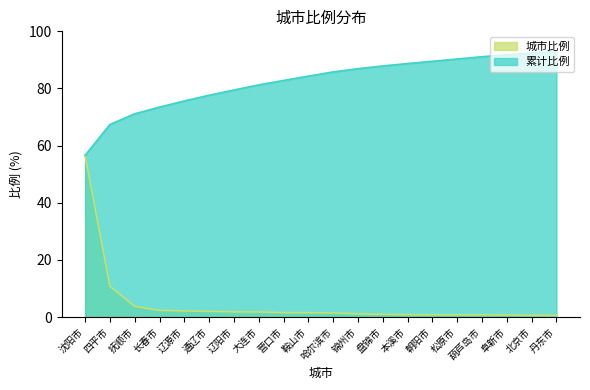

True or false: 城市比例 and 累计比例 cross at least once.

False